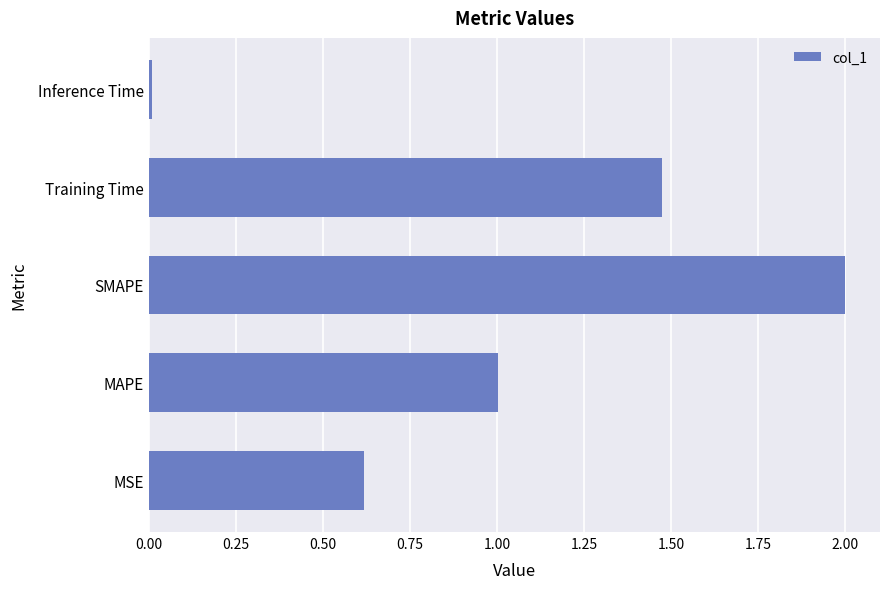

List the labels in order of value, smallest first.

Inference Time, MSE, MAPE, Training Time, SMAPE